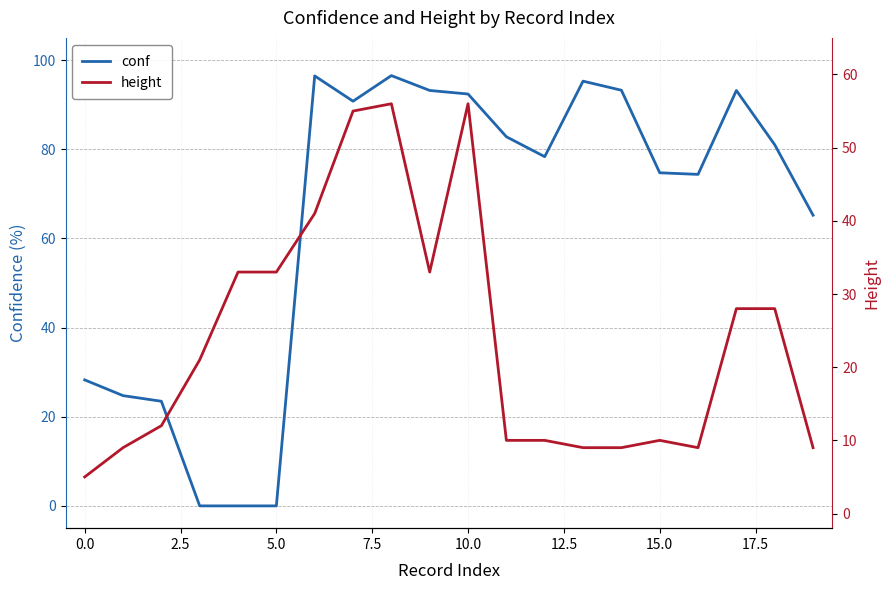

How many values in the conf series are below 81?

10